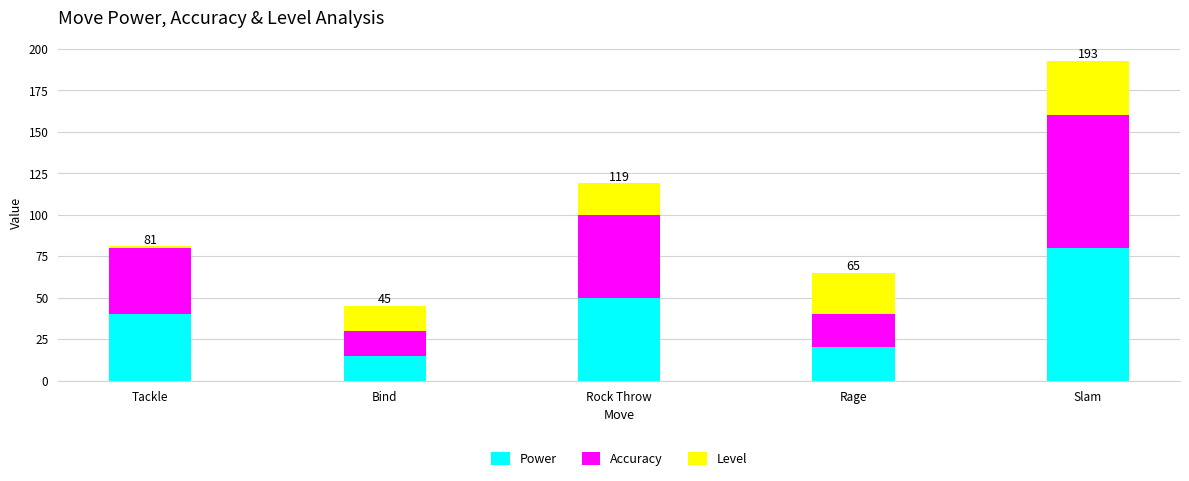

Which category has the highest value in the Power series?

Slam